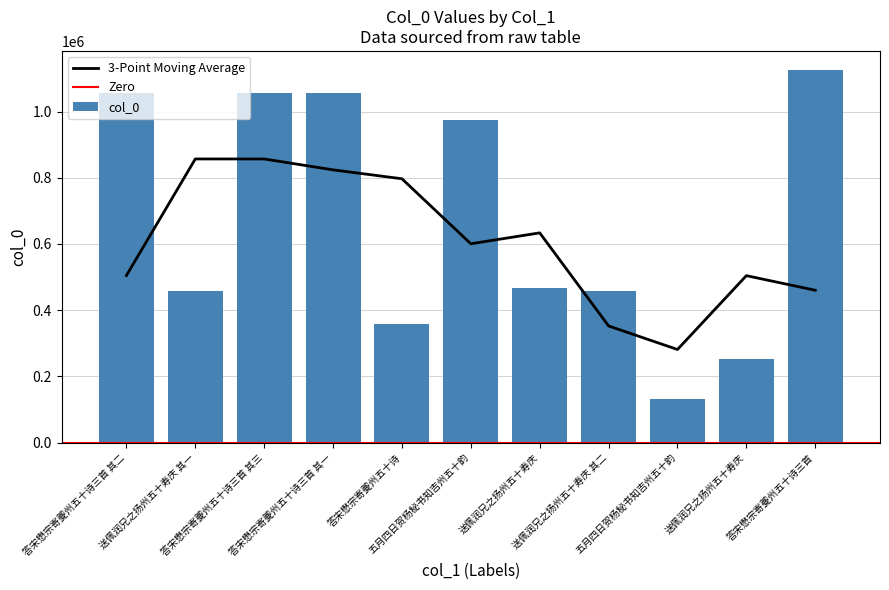

What is the smallest value displayed?

132202